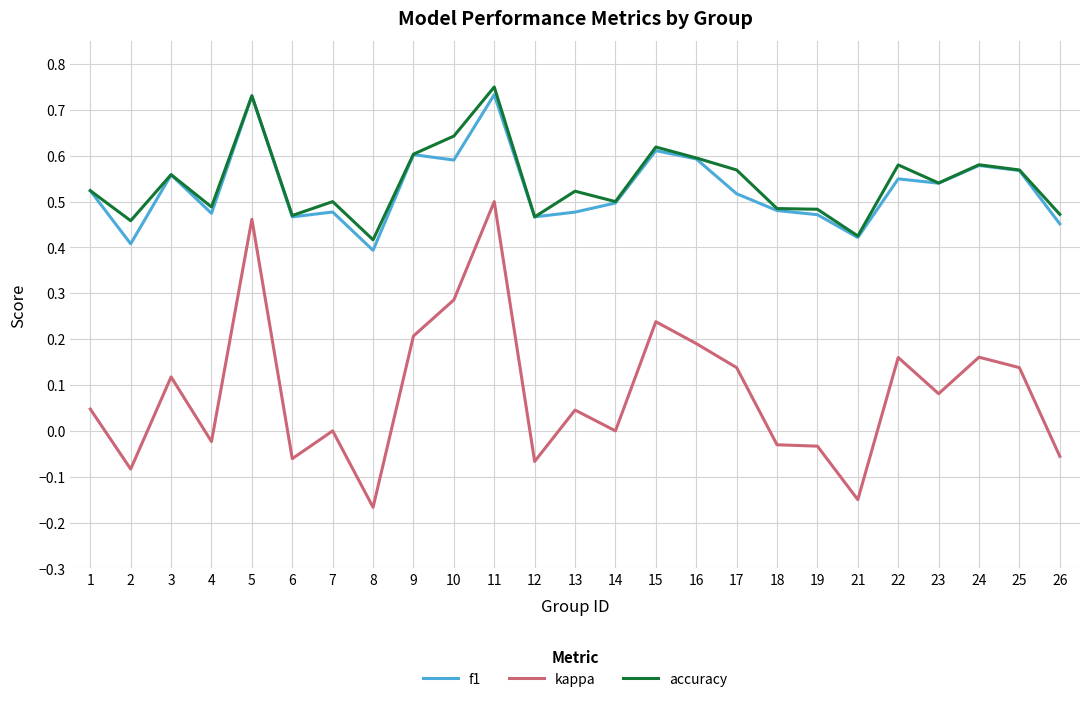

Which series changed the most between 12 and 17?

kappa